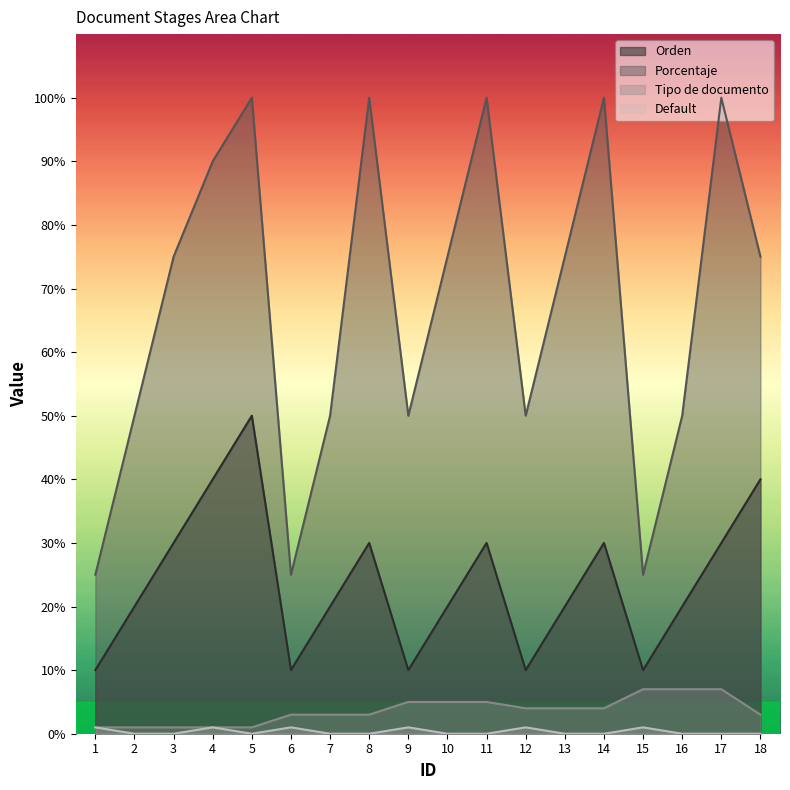

What is the value of the Porcentaje point at the 9th from the left?

50